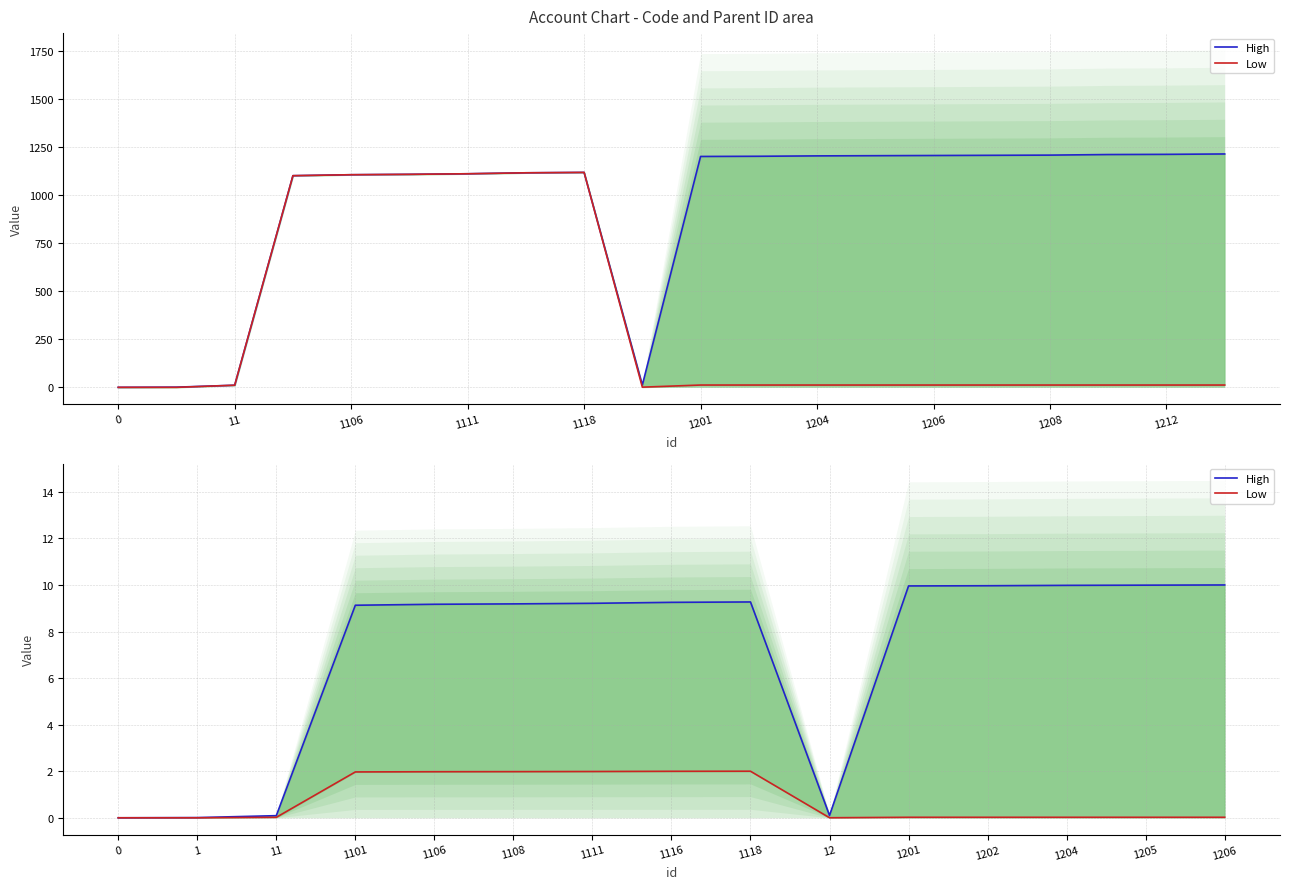

True or false: High and Low cross at least once.

False